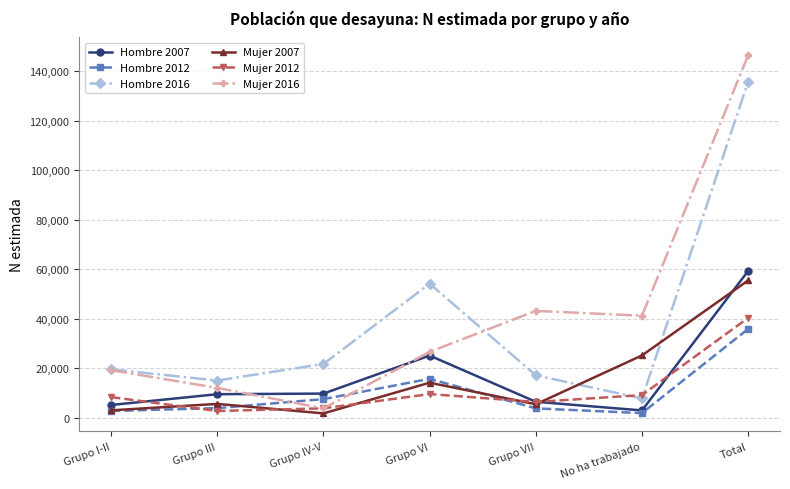

True or false: Mujer 2007 and Mujer 2016 cross at least once.

False